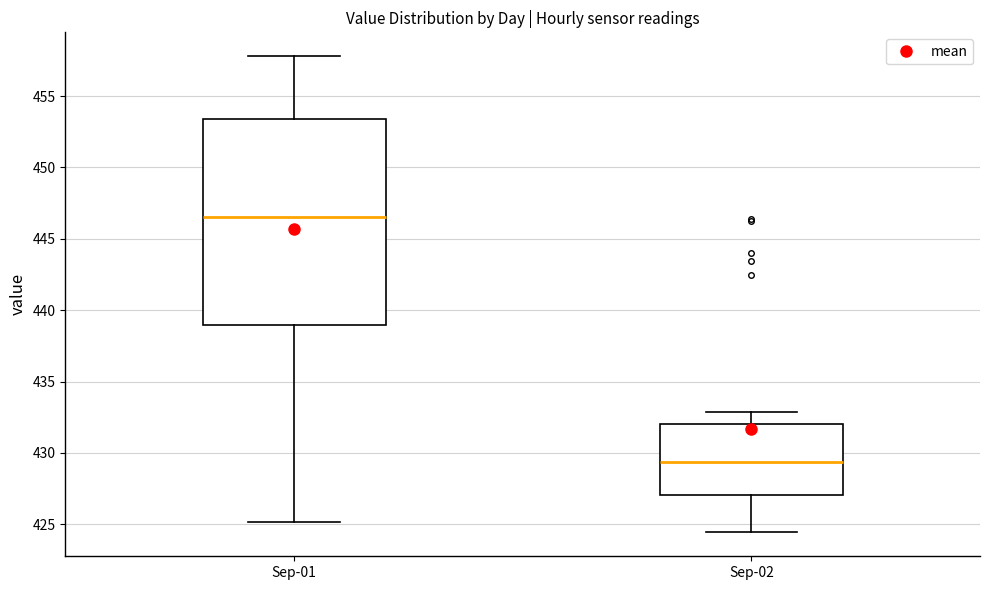

Which box has the highest median line?

Sep-01